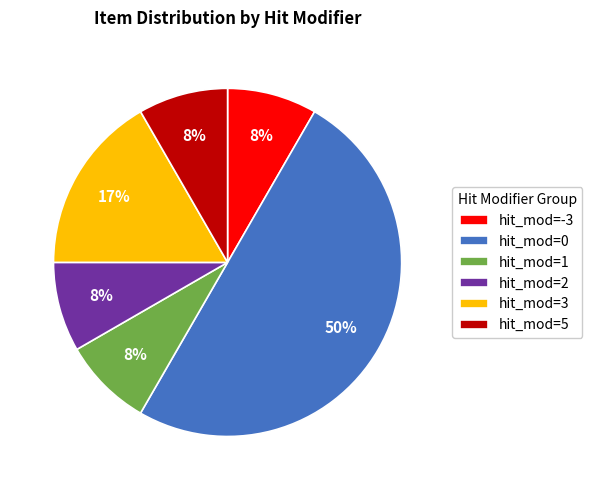

How many segments does this pie chart have?

6